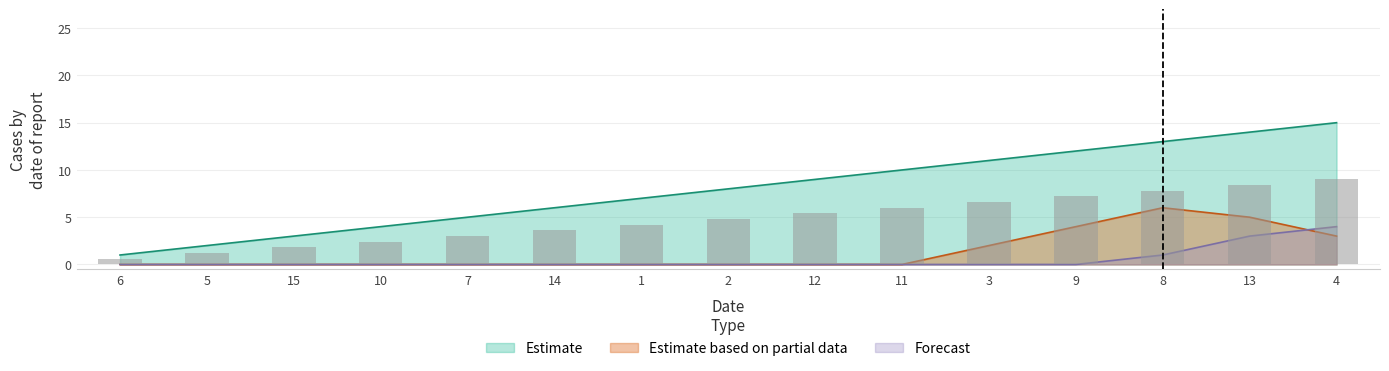

Reading left to right, list all the values displayed in this chart.

Estimate: 1	2	3	4	5	6	7	8	9	10	11	12	13	14	15
Estimate based on partial data: 0	0	0	0	0	0	0	0	0	0	2	4	6	5	3
Forecast: 0	0	0	0	0	0	0	0	0	0	0	0	1	3	4